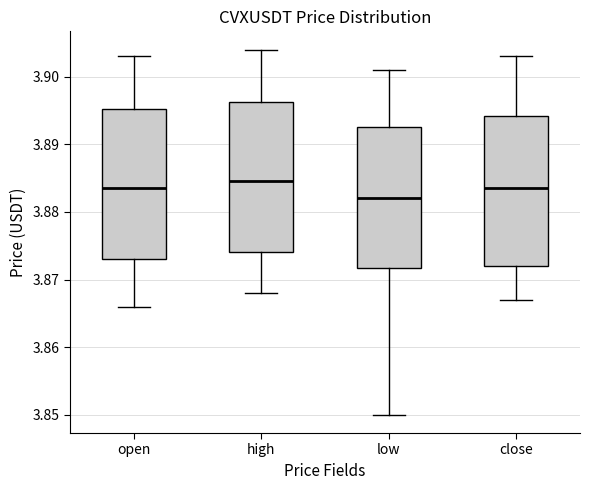

Where does the upper whisker of the box for open end on the y-axis? The values are not printed on the chart, so give them approximately, as read against the axis.

3.903